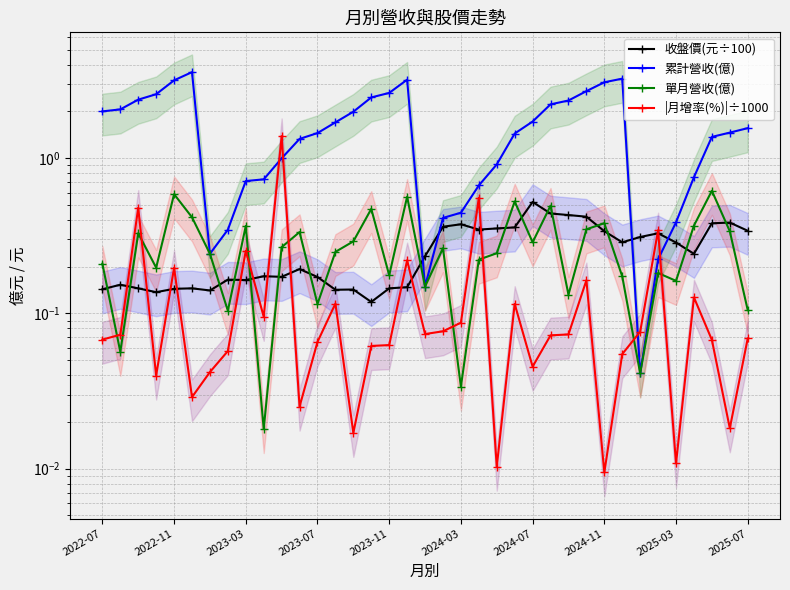

Where is 累計營收(億) nearest to the value 1?

10